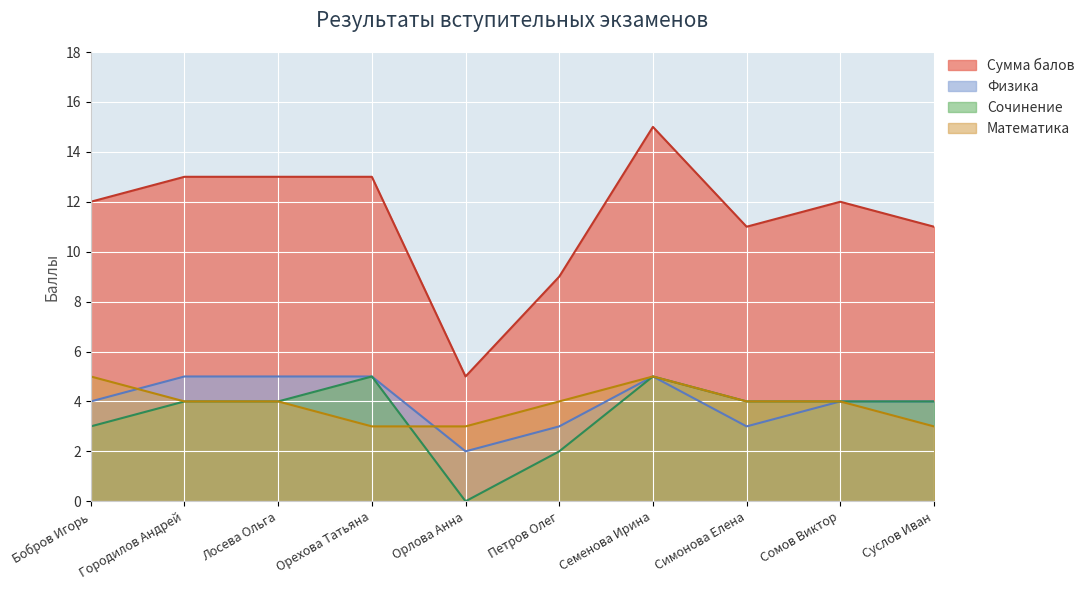

What is the difference between the second highest and second lowest values in the Физика series?

2